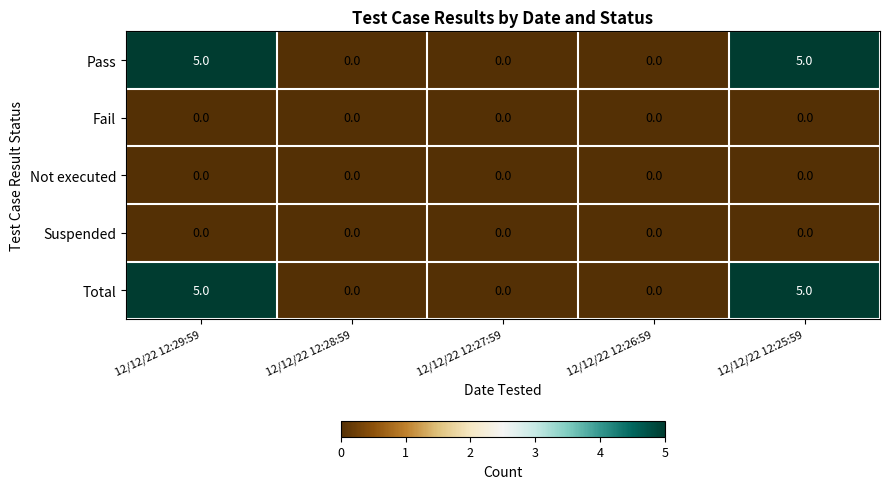

Count the Pass values in the range 0 to 5.

5